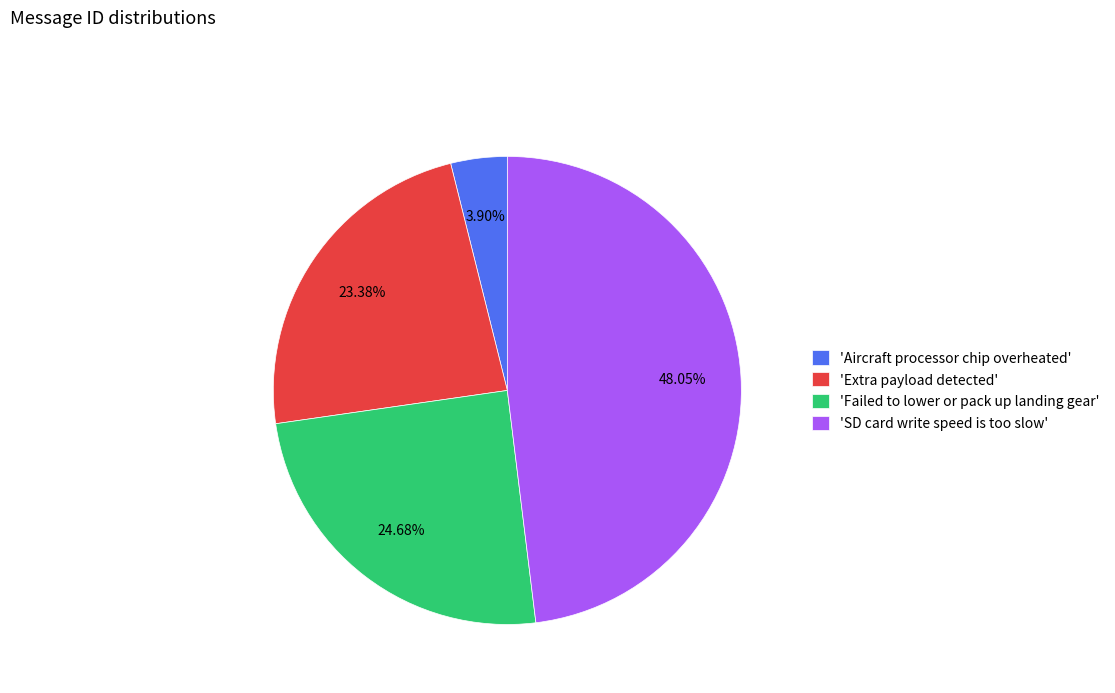

Which has a higher value, 'SD card write speed is too slow' or 'Aircraft processor chip overheated'?

'SD card write speed is too slow'